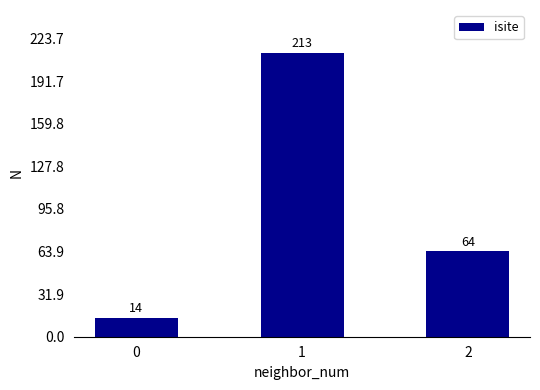

What is the maximum value shown in the chart?

213